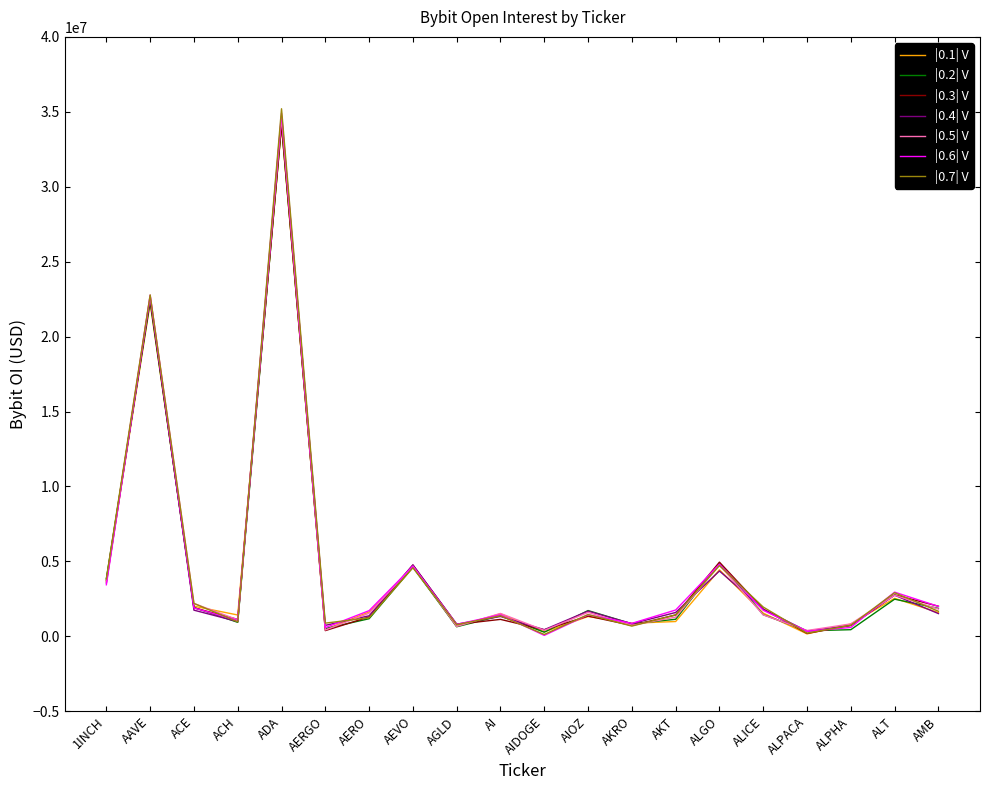

The value of |0.7| V at AIOZ is 1453469.3. True or false?

True